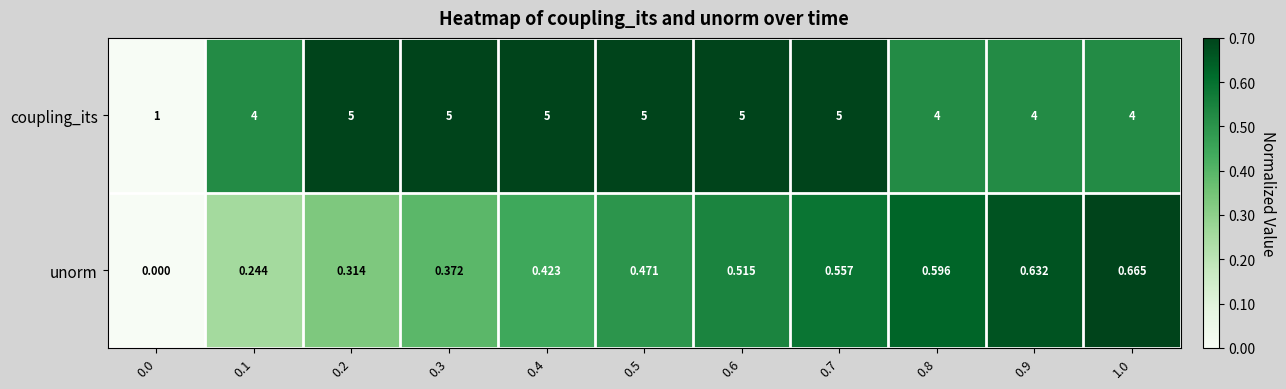

Which series has the largest total across all categories?

coupling_its